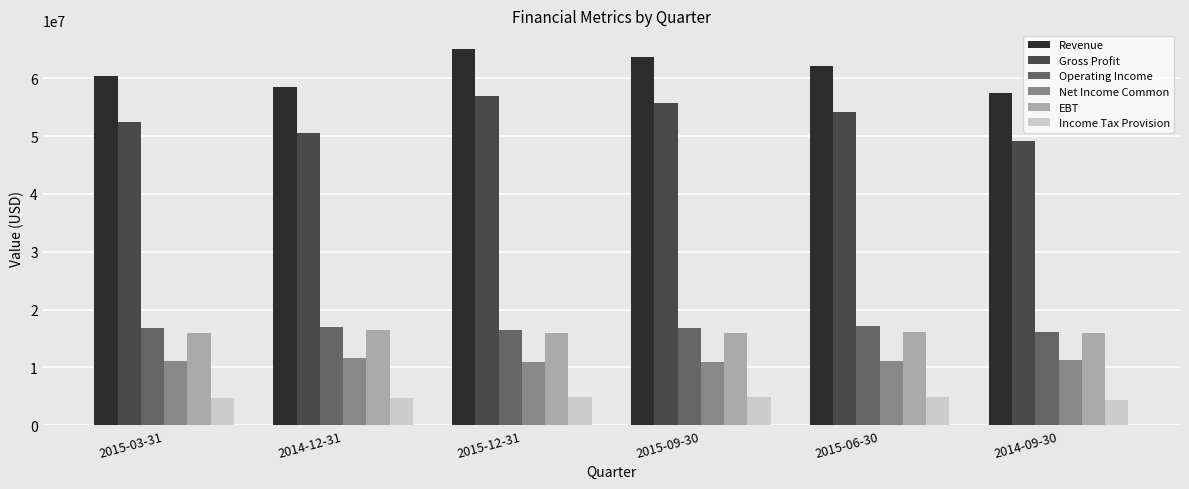

What is the difference between the second highest and minimum values in the Gross Profit series?

6483000